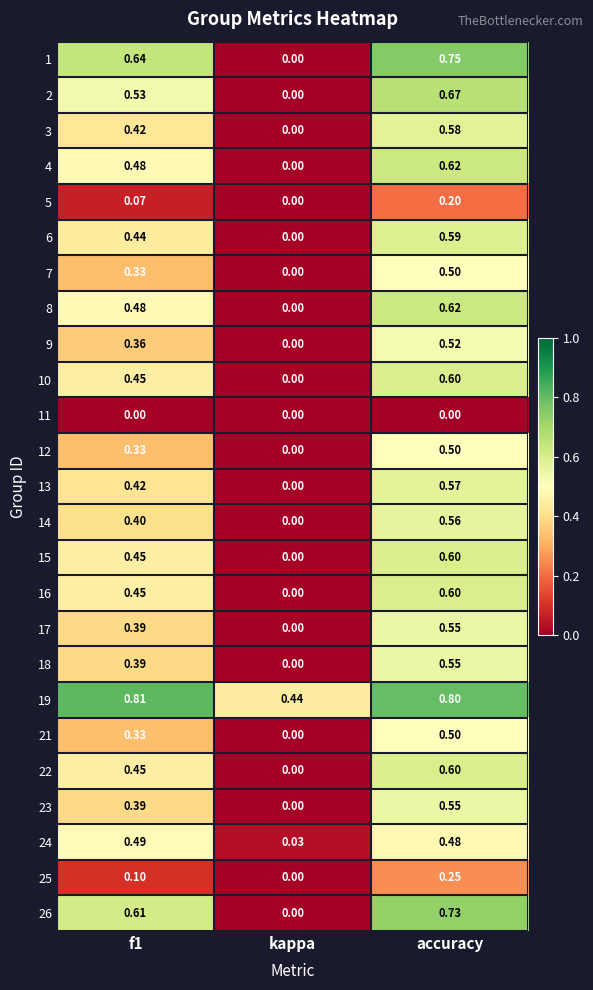

At which label is 4 closest to 0?

kappa